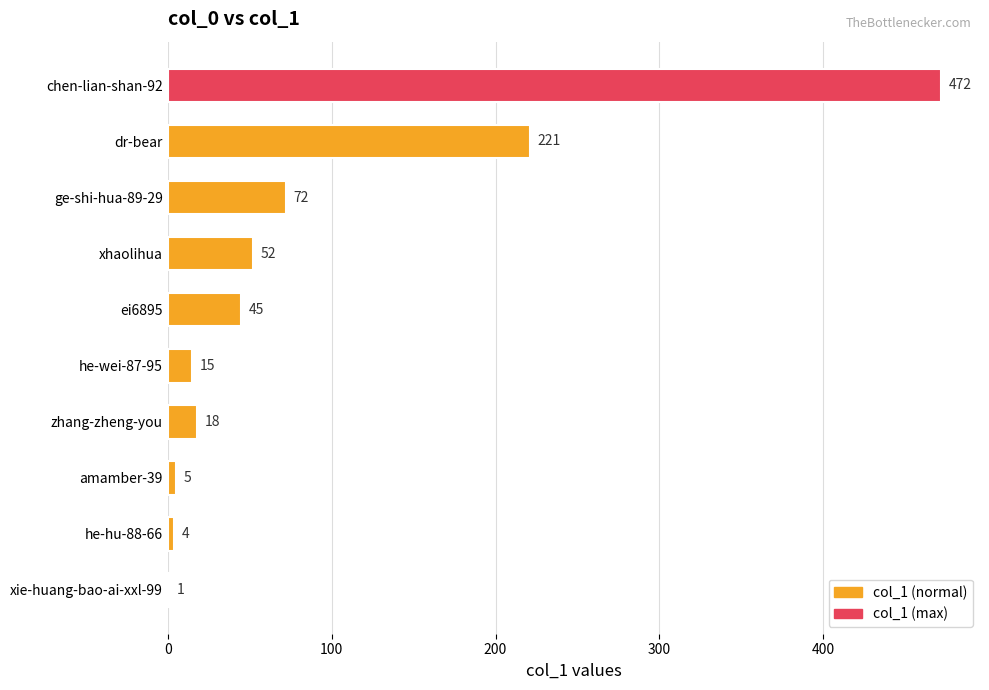

What value does the data have at chen-lian-shan-92, to the nearest 10?

470